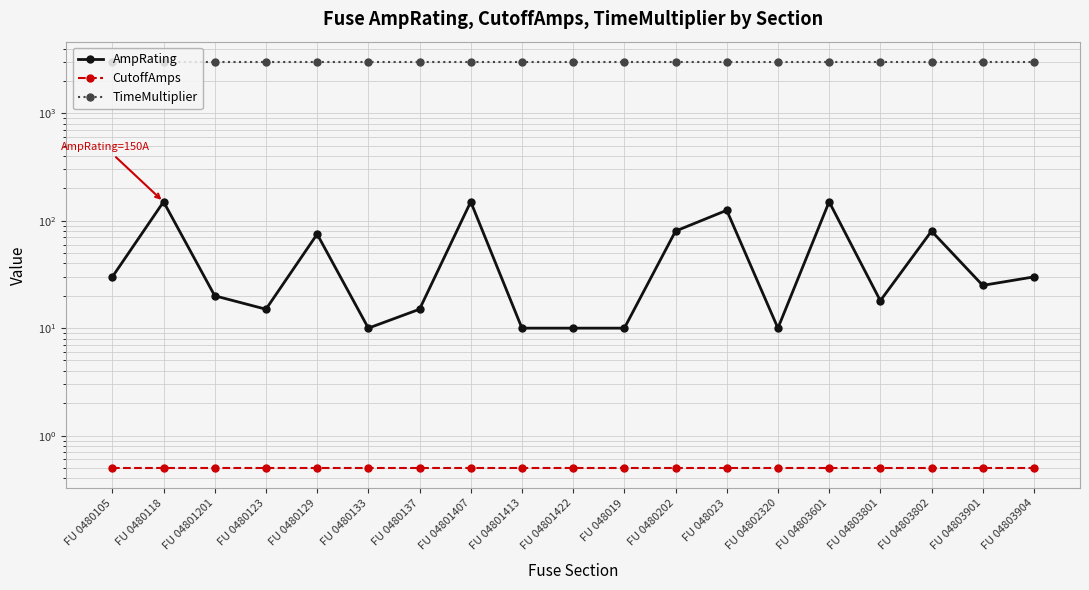

True or false: AmpRating and TimeMultiplier intersect in this chart.

False